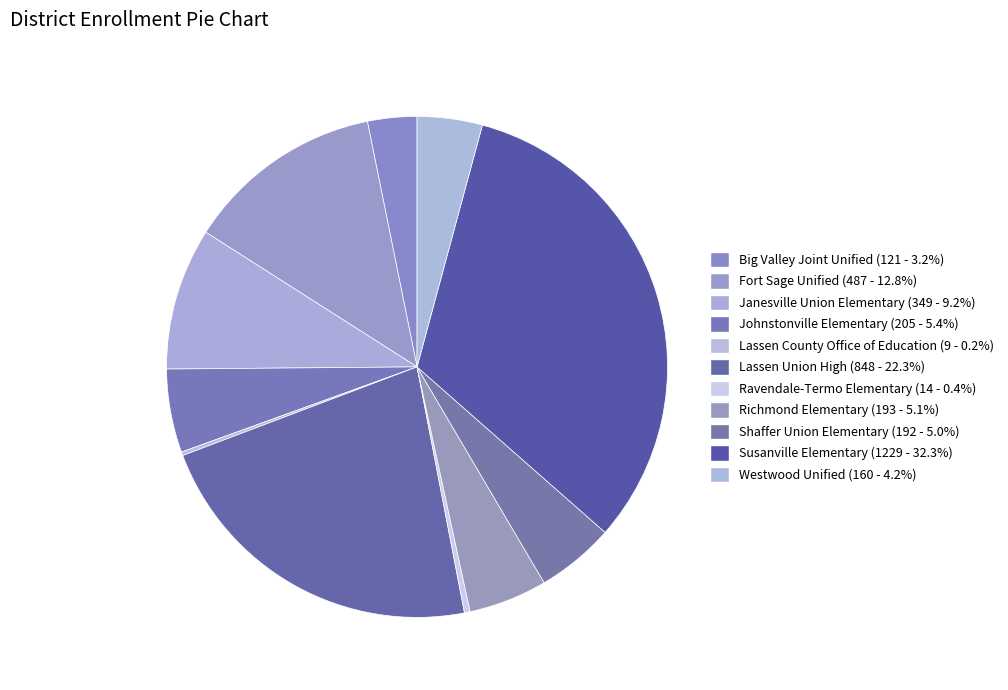

What is the smallest slice in the pie chart?

Lassen County Office of Education